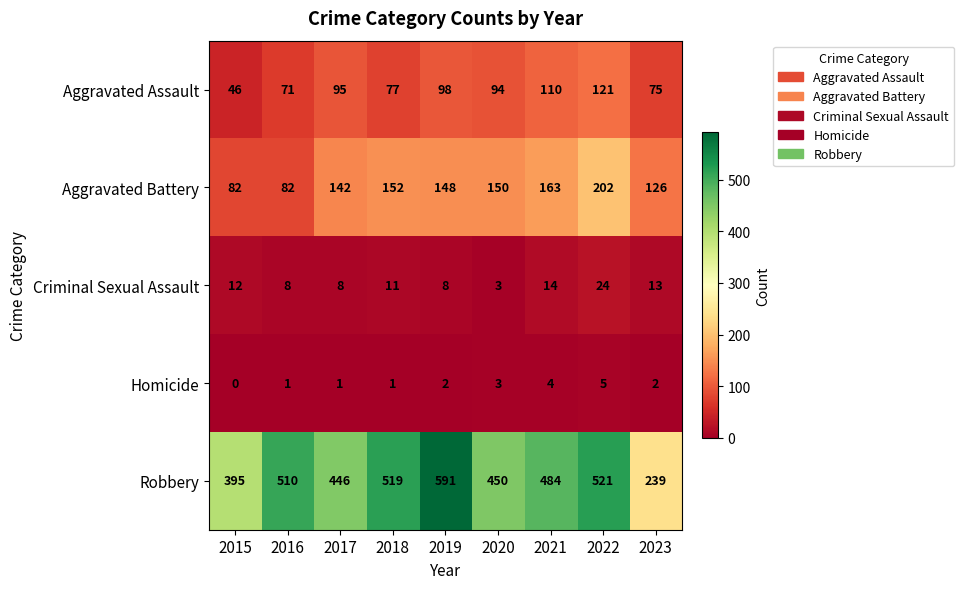

Which series has the largest total across all categories?

Robbery